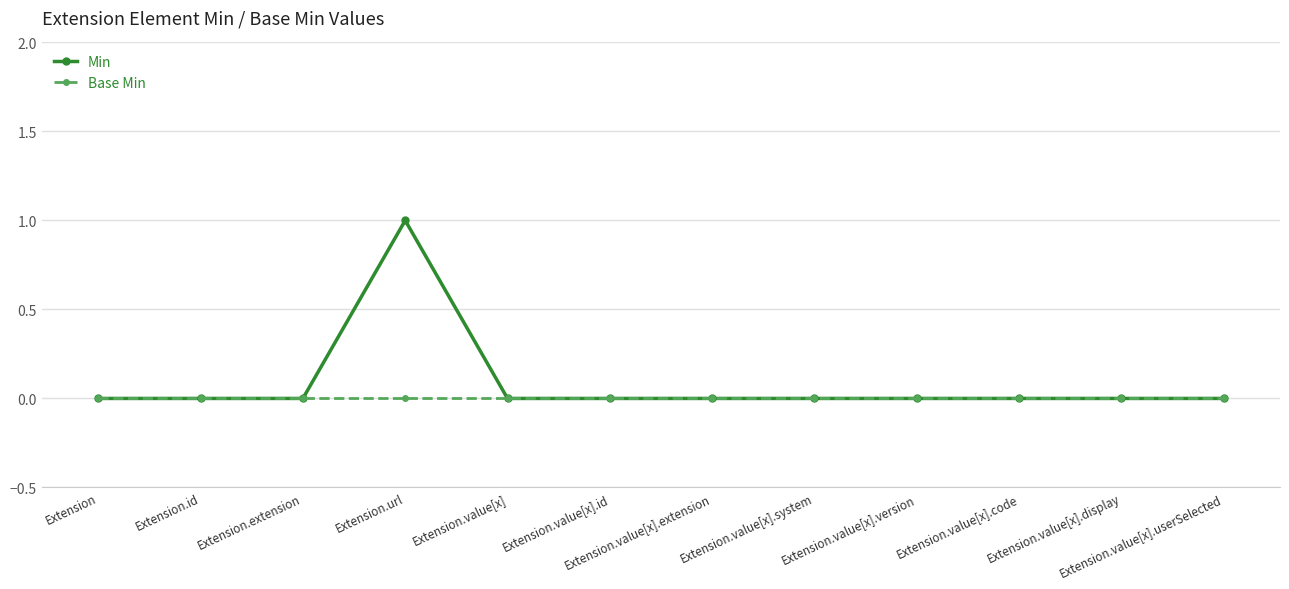

List the series in order of their peak value, lowest first.

Base Min, Min